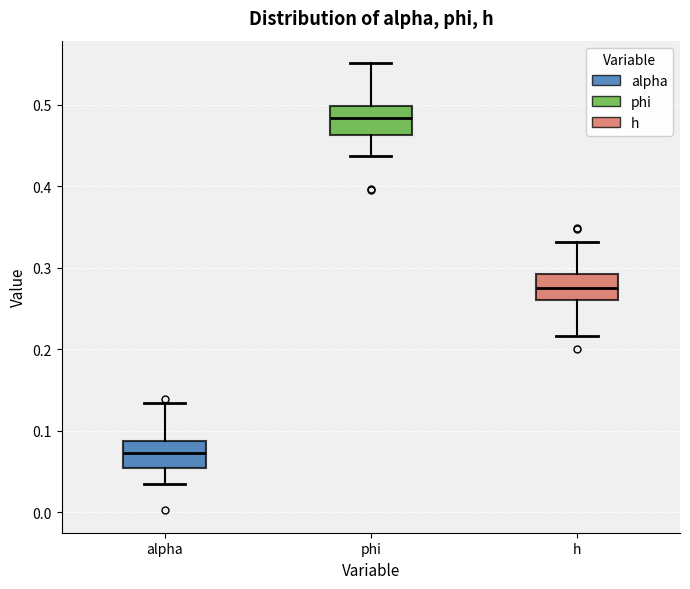

Which box's median line is the lowest?

alpha